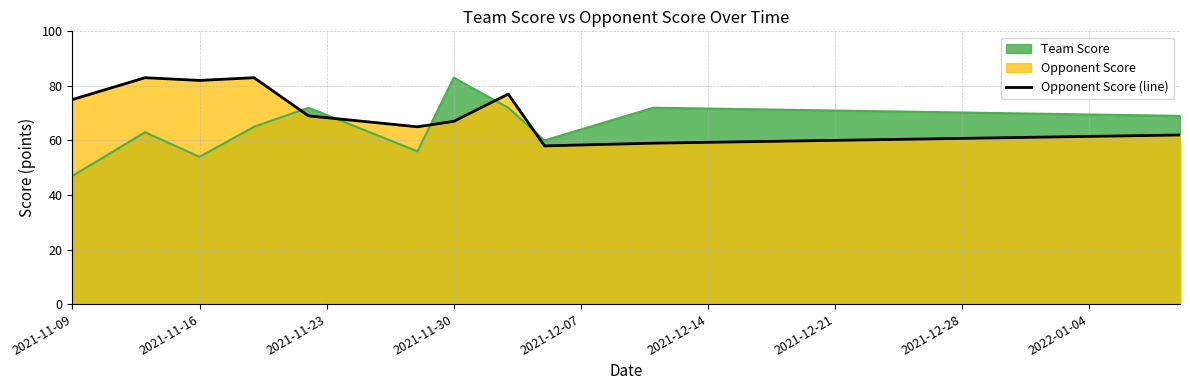

How many lines are shown in the chart?

1